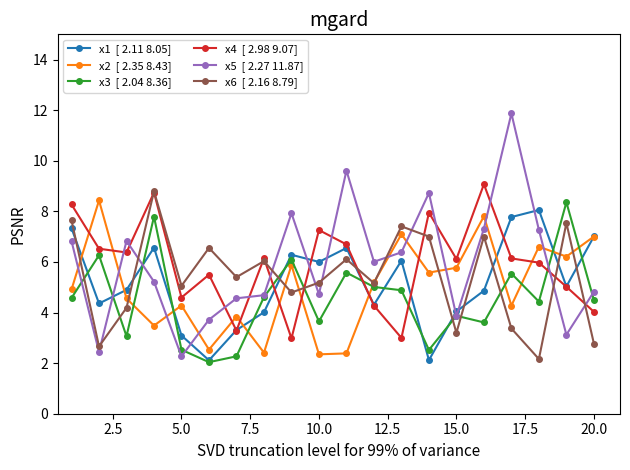

What is the maximum value shown in the chart?

11.9